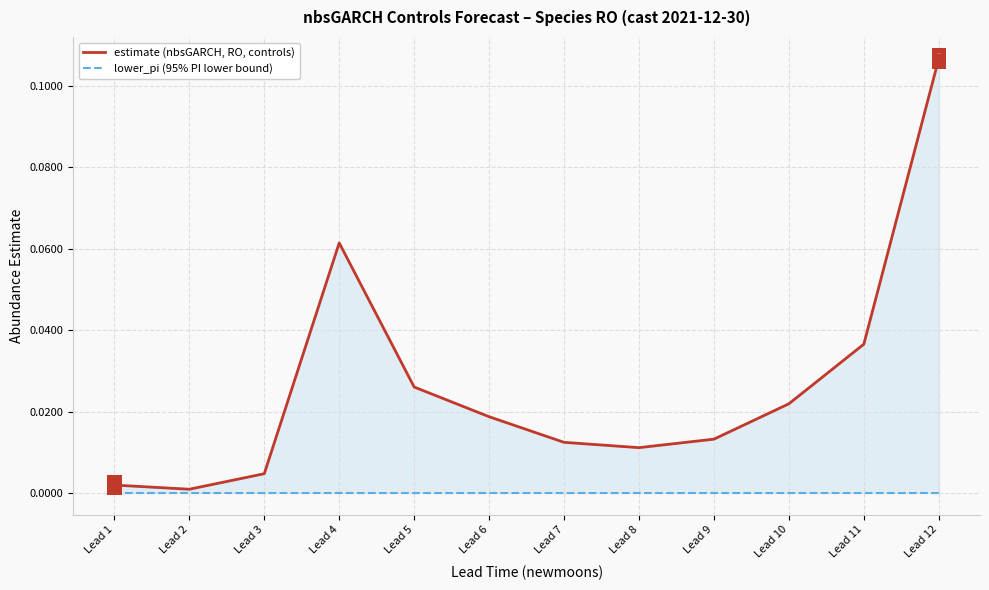

Which category has the highest value across all series?

Lead 12